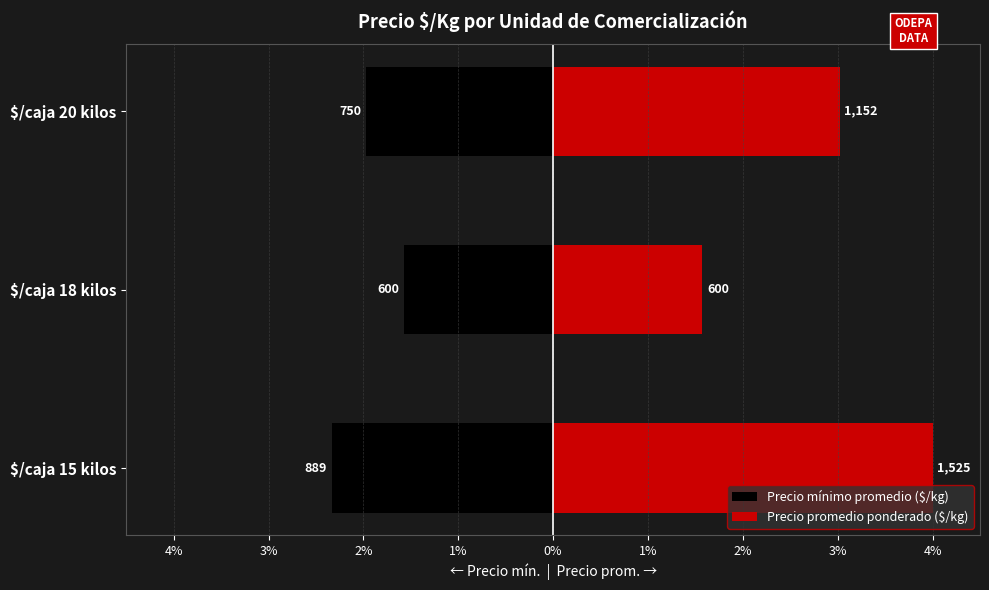

Reading right to left, extract all data points from this chart.

Precio mínimo promedio ($/kg): 2.0	1.6	2.3
Precio promedio ponderado ($/kg): 3.0	1.6	4.0